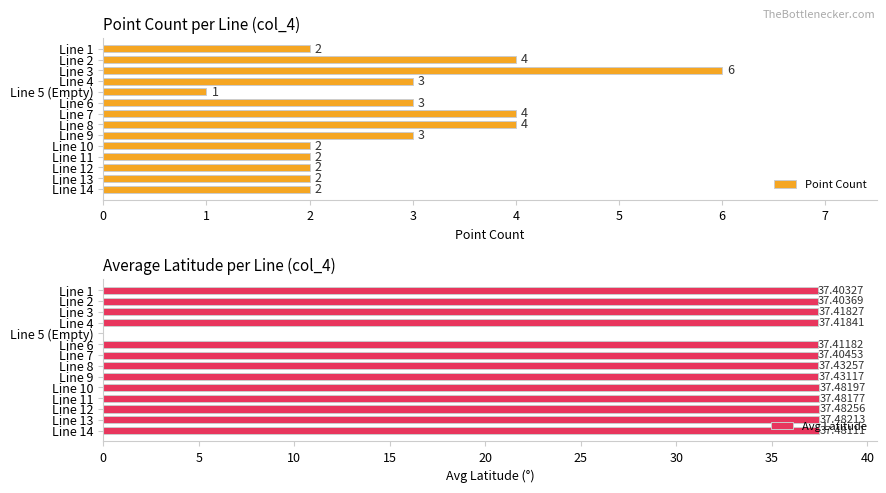

Does the chart contain any negative values?

No